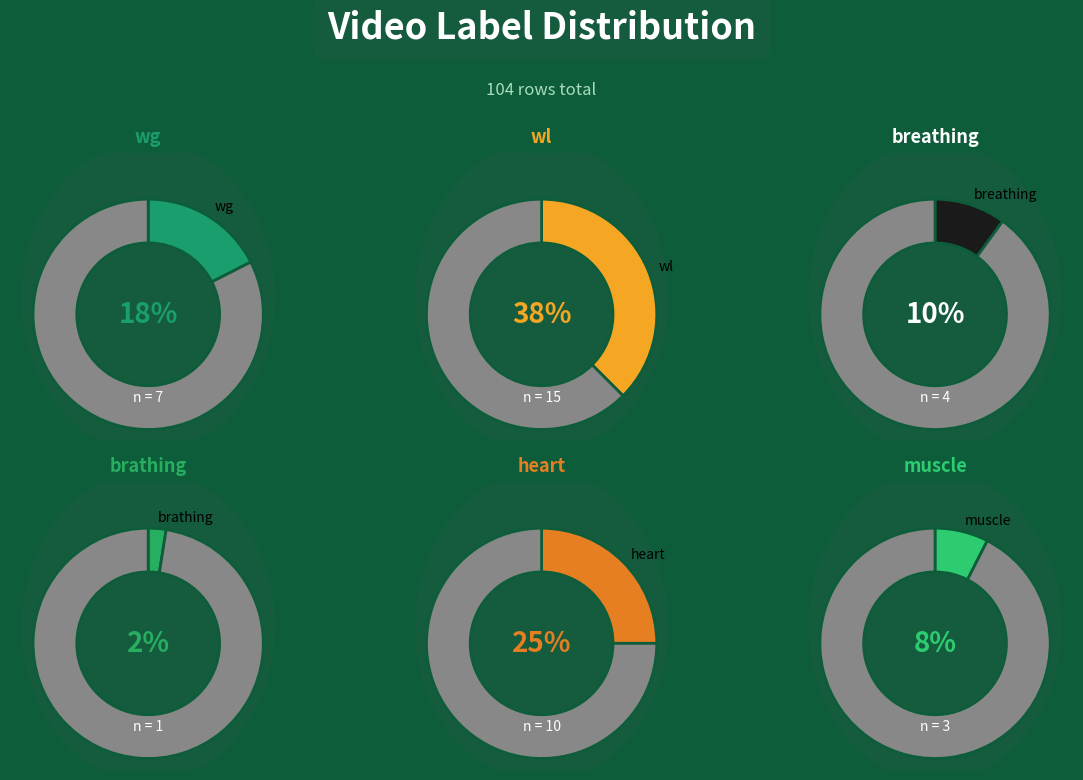

Between brathing and wl, which is larger?

wl